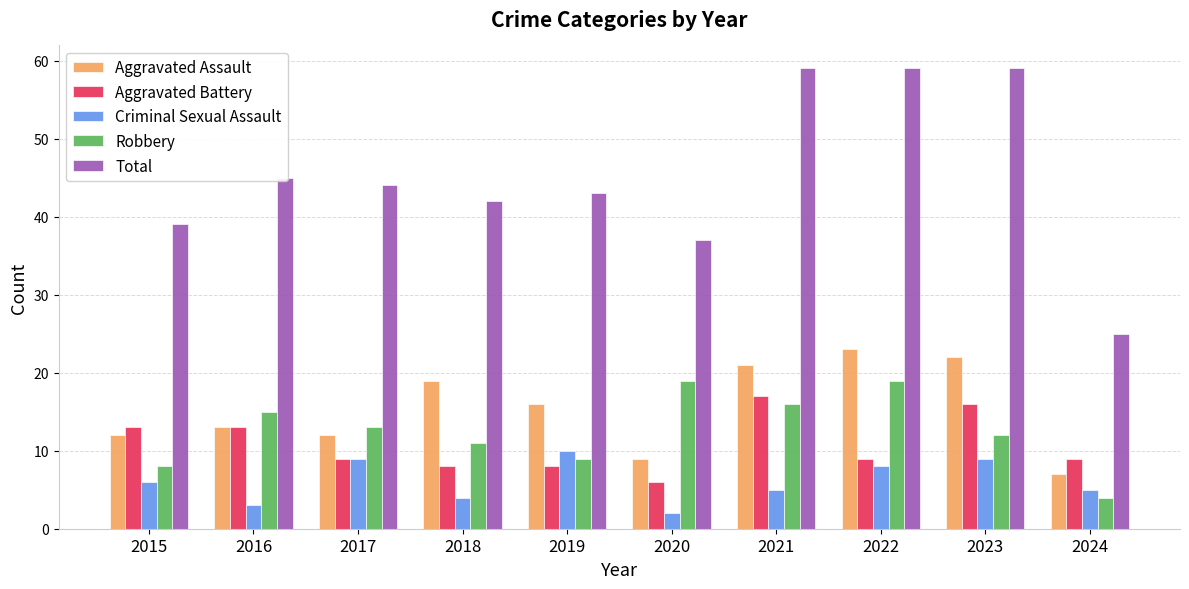

Count the number of data series in this chart.

5